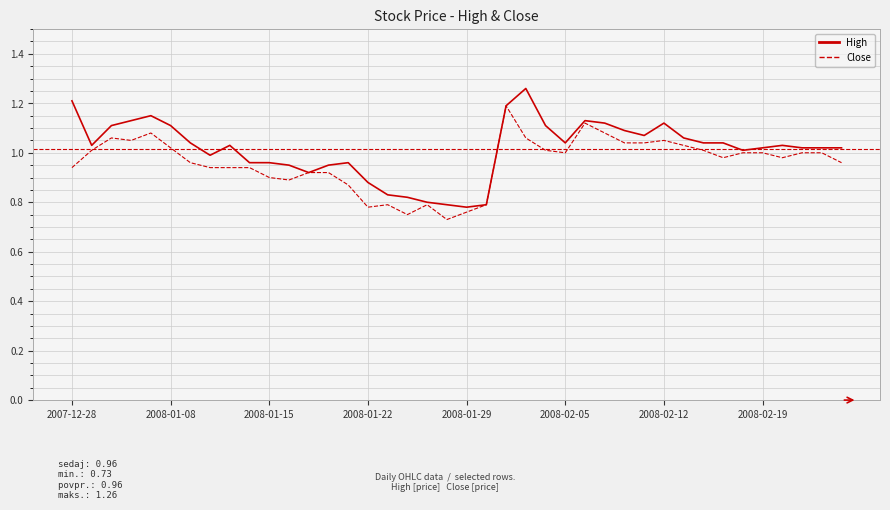

List the series in order of their peak value, lowest first.

Close, High